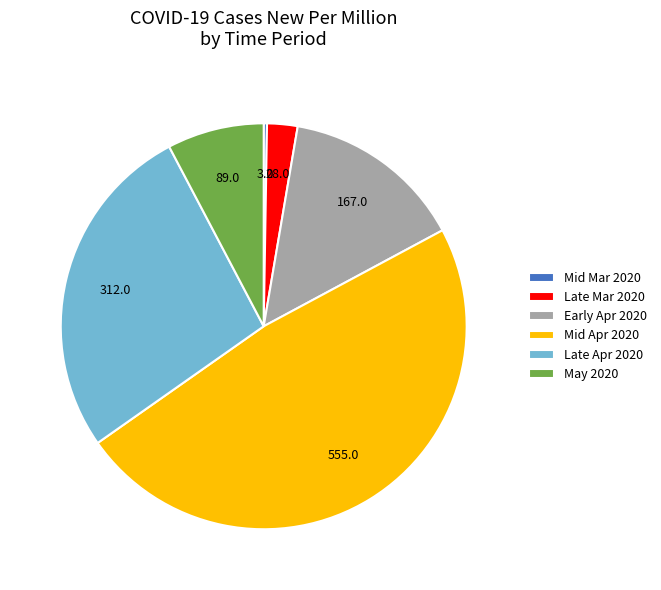

Does any single category account for the majority?

No